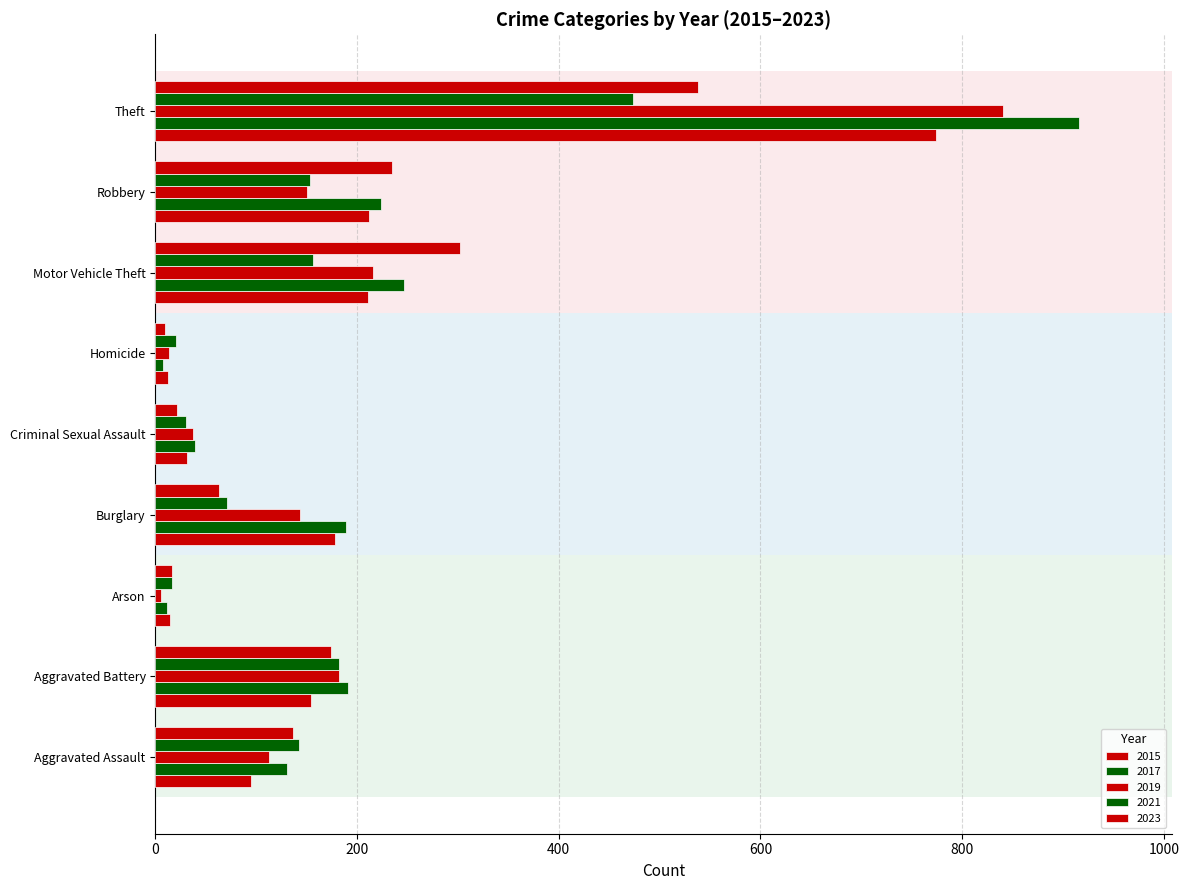

How many data points in 2015 are less than 154?

4